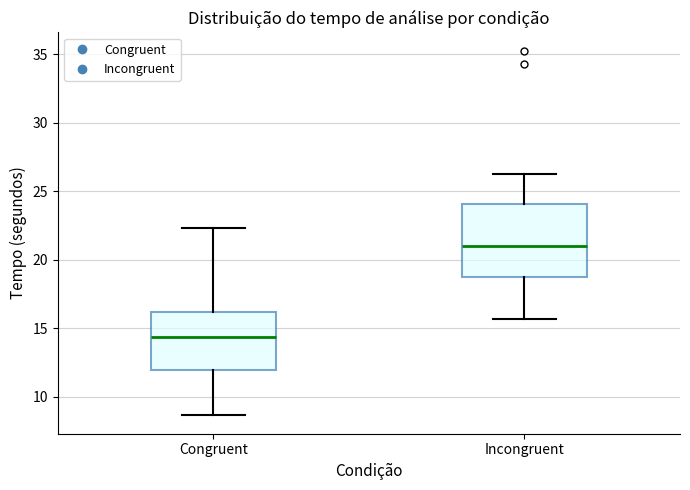

Reading left to right, transcribe this box plot: for each box, give where its median line is, the range the box spans, and where its two whiskers end, as read against the y-axis. The values are not printed on the chart, so give them approximately, as read against the axis.

Congruent: median 14.5, box 12.0 to 16.0, whiskers 8.5 to 22.5
Incongruent: median 21.0, box 18.5 to 24.0, whiskers 15.5 to 26.5